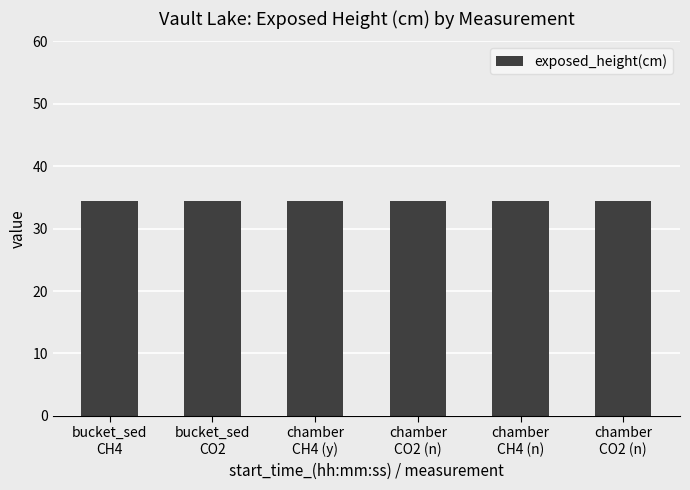

Read the exposed_height(cm) value at 18:12:20.

34.5